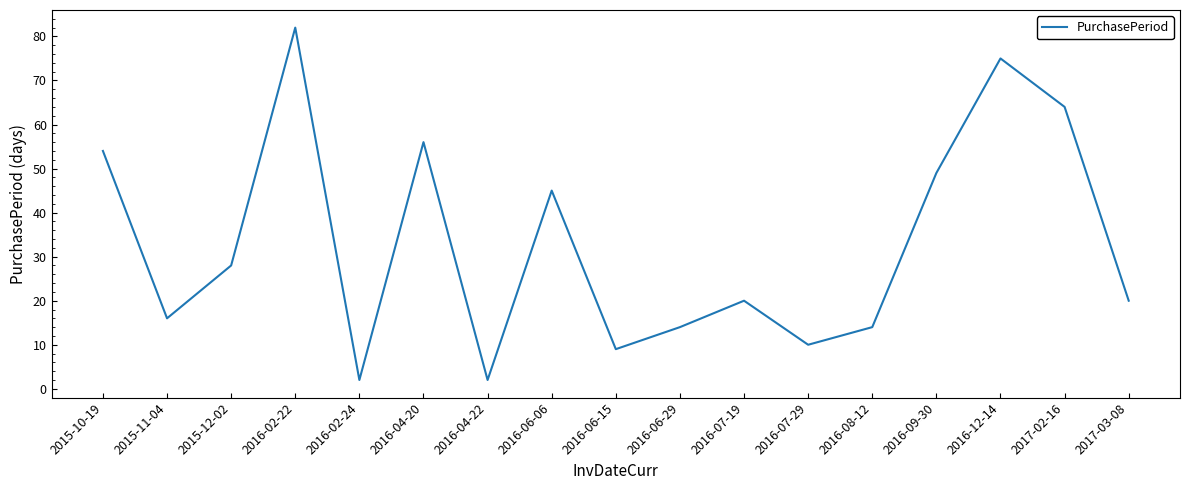

The chart shows a value of 64 at 2017-02-16. True or false?

True